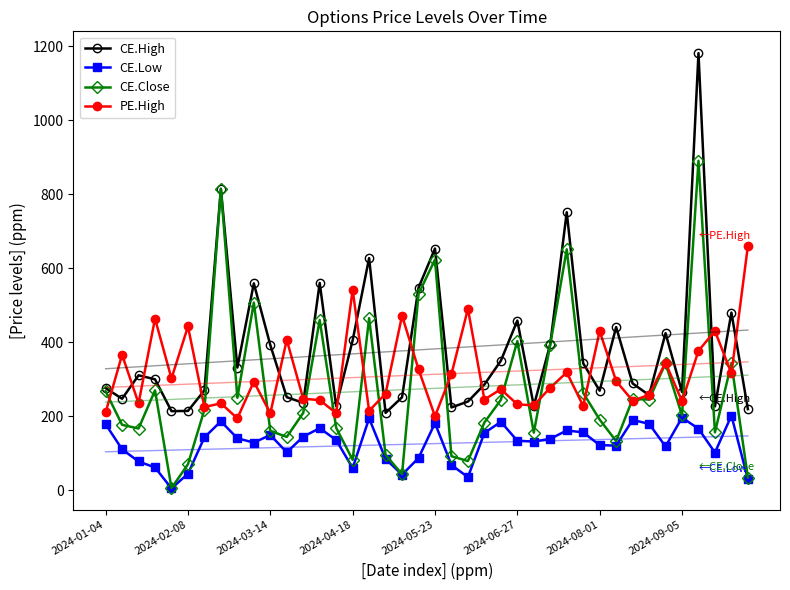

True or false: CE.High and CE.Low intersect in this chart.

False